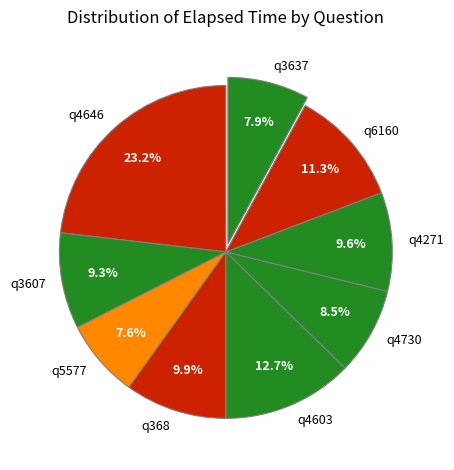

How many segments does this pie chart have?

9